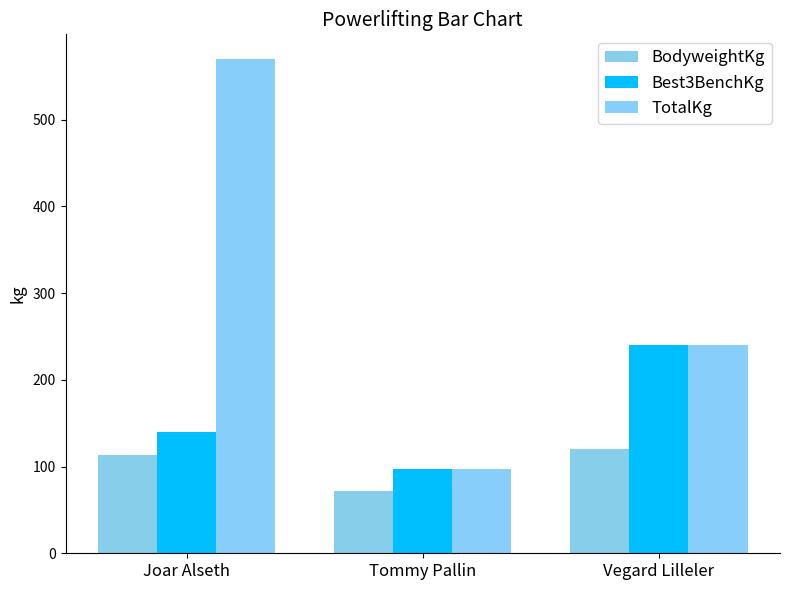

How many data points does each series have?

3